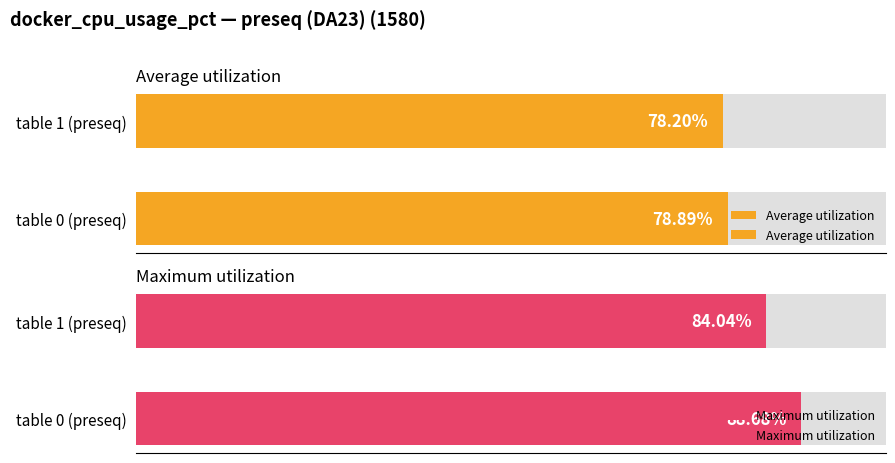

How many categories are shown in the chart?

2